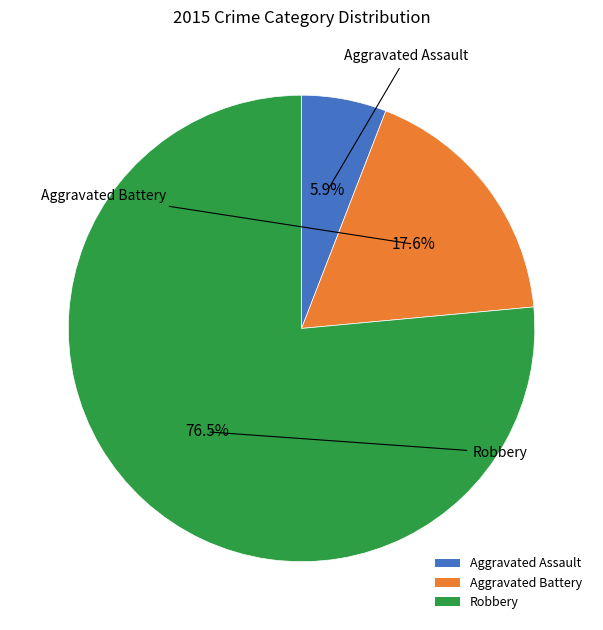

Which has a higher value, Aggravated Assault or Robbery?

Robbery